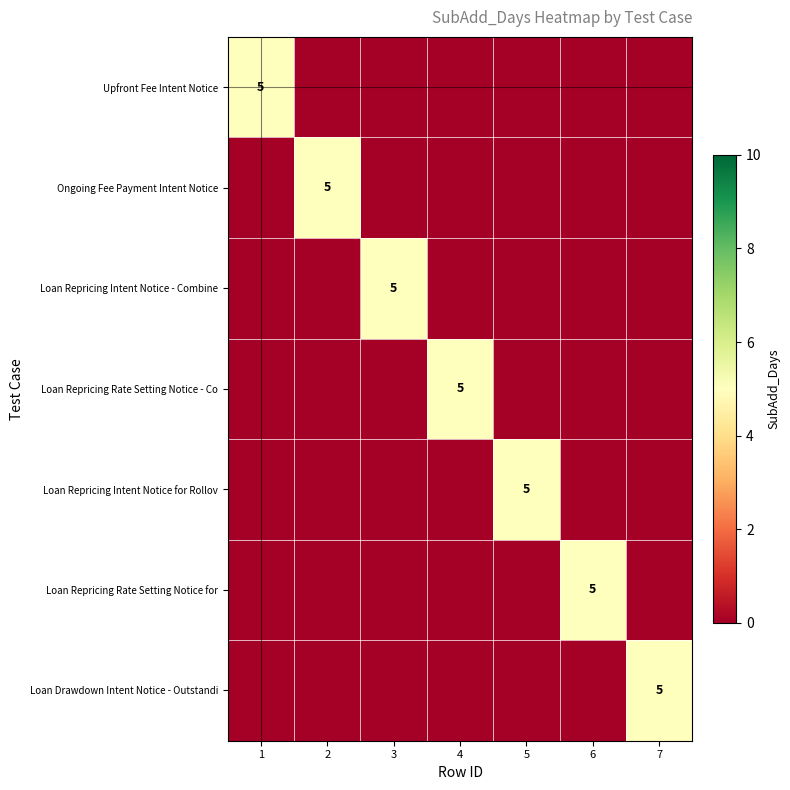

The Upfront Fee Intent Notice series shows 5 at 1. True or false?

True